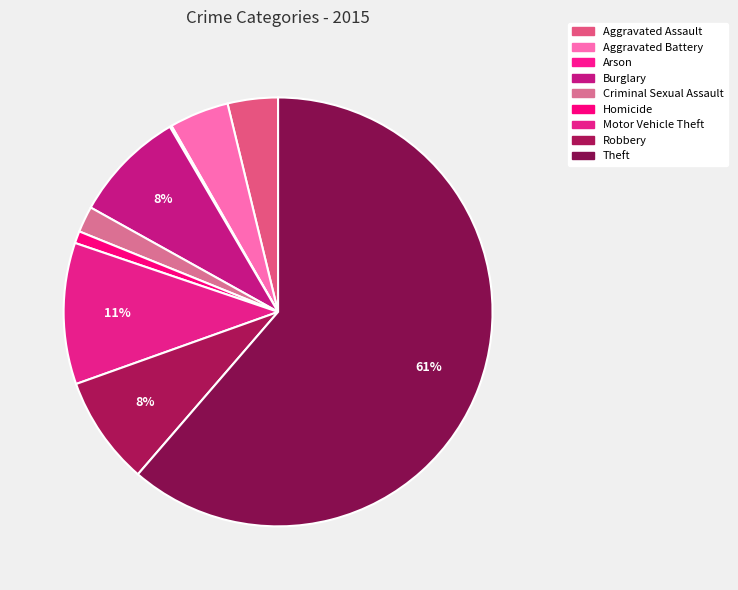

How many slices are in this pie chart?

9